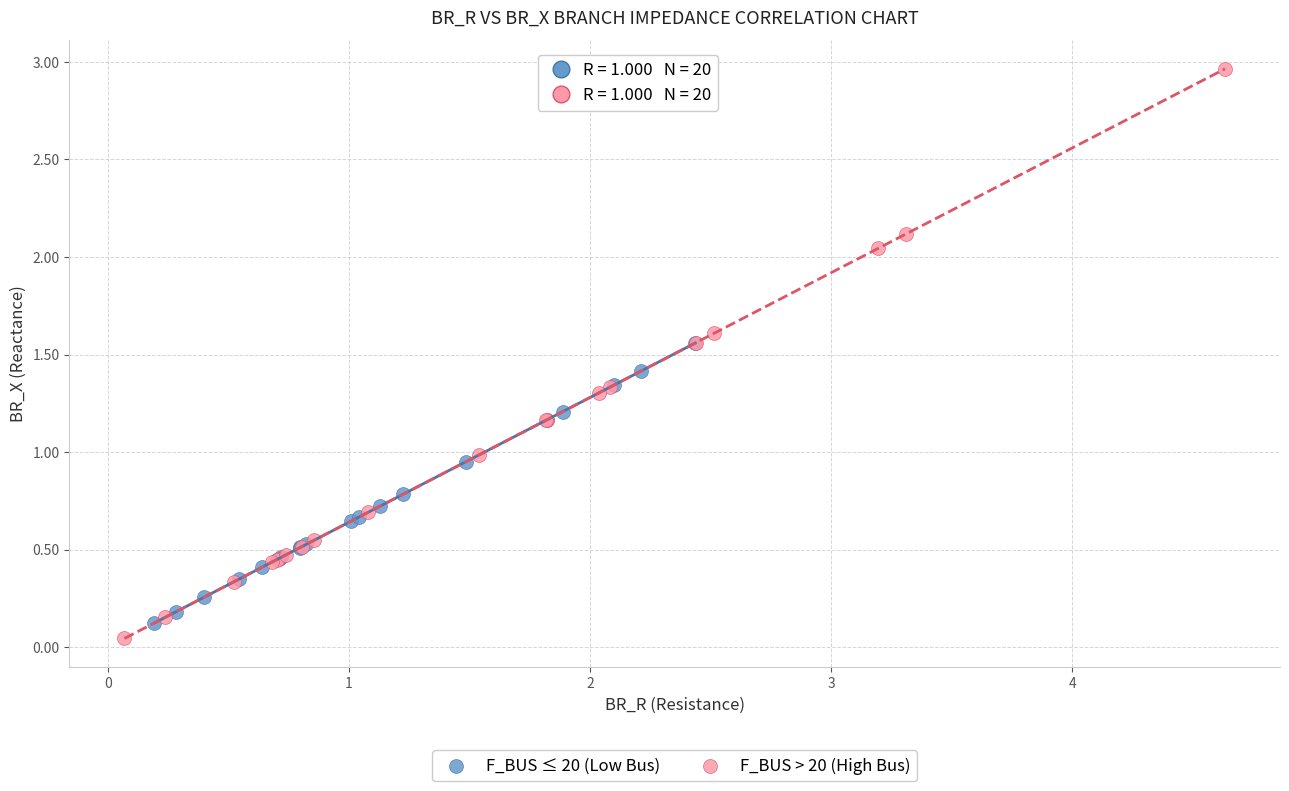

Which series reaches the minimum Y coordinate?

F_BUS > 20 (High Bus)